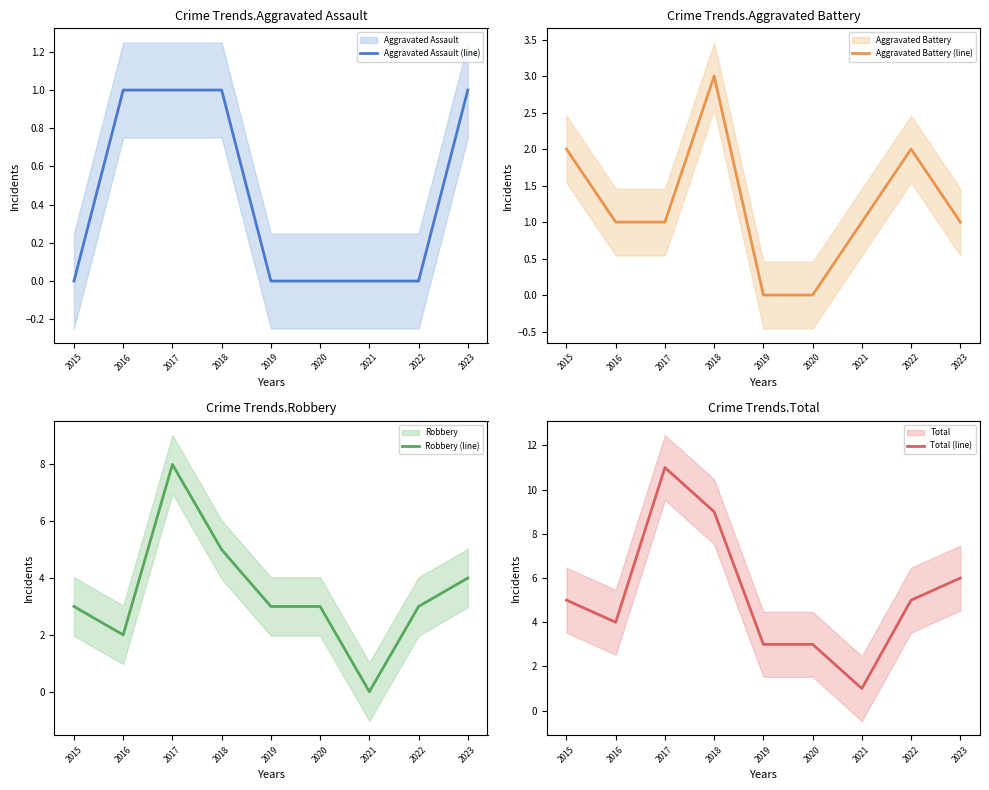

Which series has the widest spread of values?

Total (line)